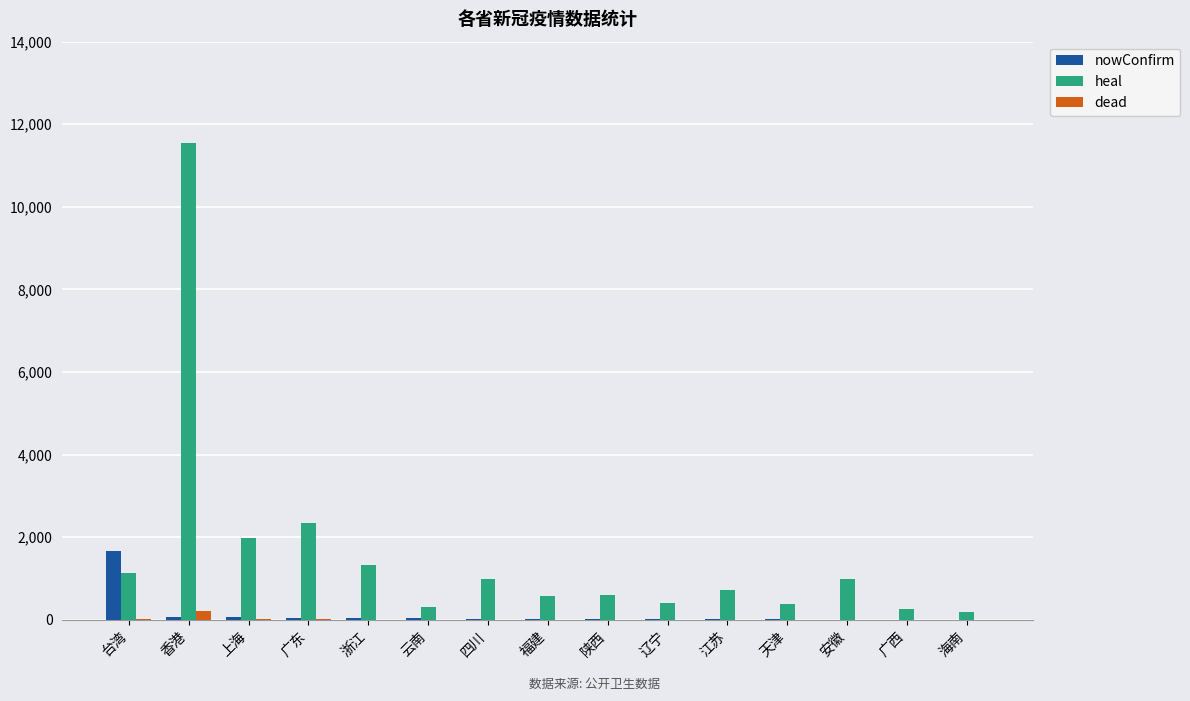

How many groups of bars are there?

15